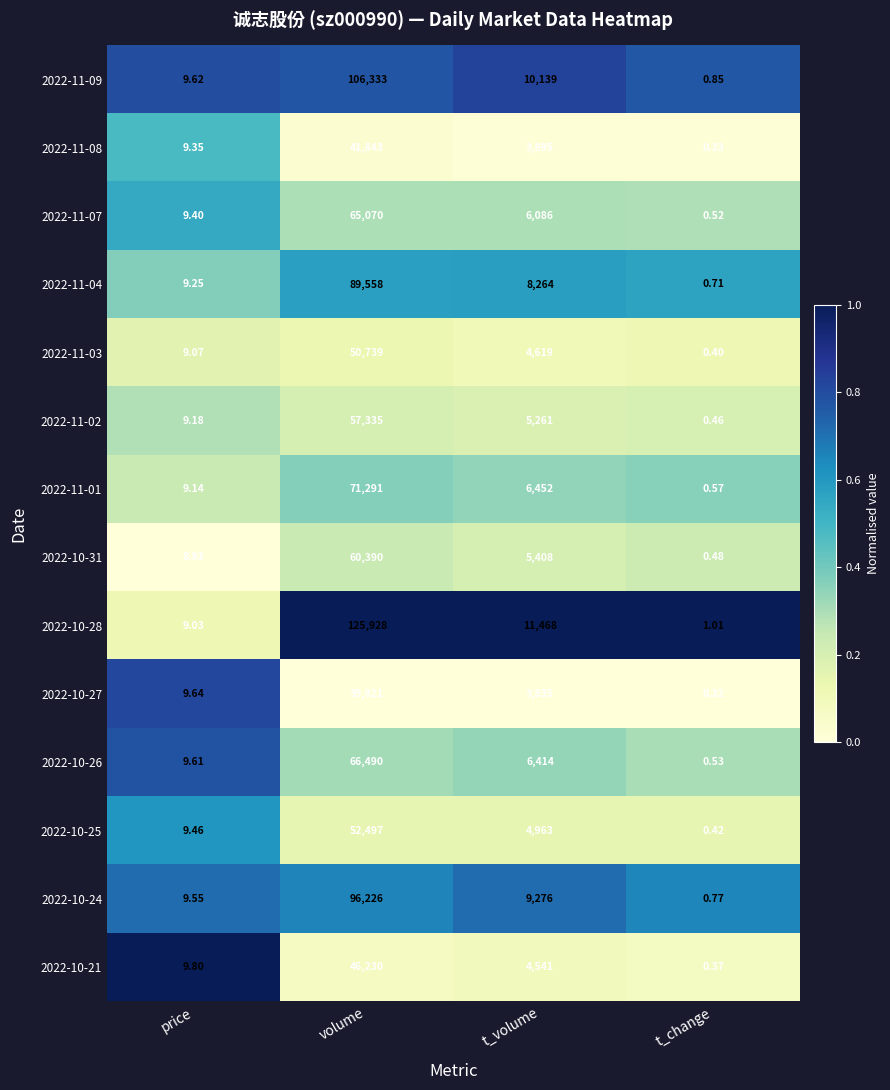

At which label is 2022-10-21 closest to 23115?

t_volume